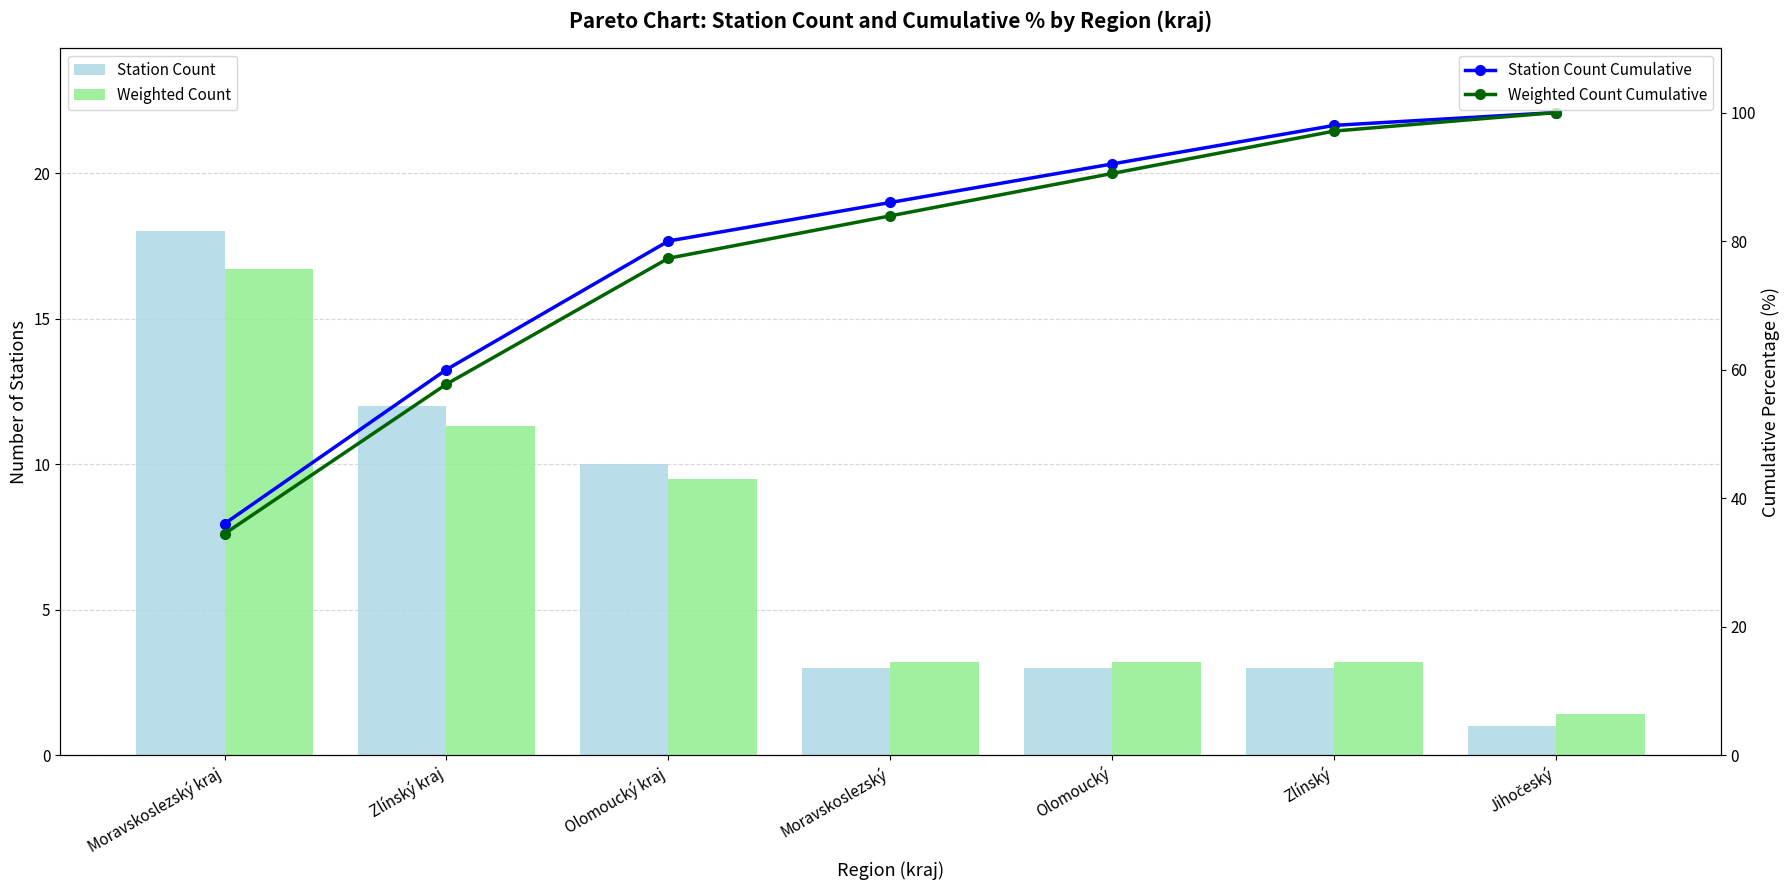

What is the sum of the Station Count values at Jihočeský and Olomoucký kraj?

11.0